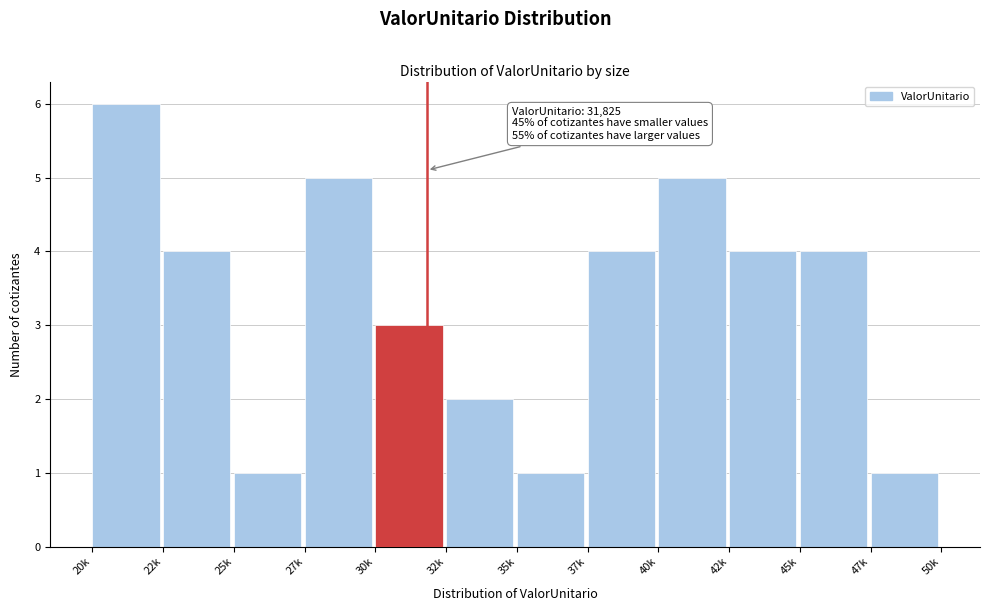

Reading left to right, transcribe all the data shown in this chart.

20k=6	22k=4	25k=1	27k=5	30k=3	32k=2	35k=1	37k=4	40k=5	42k=4	45k=4	47k=1